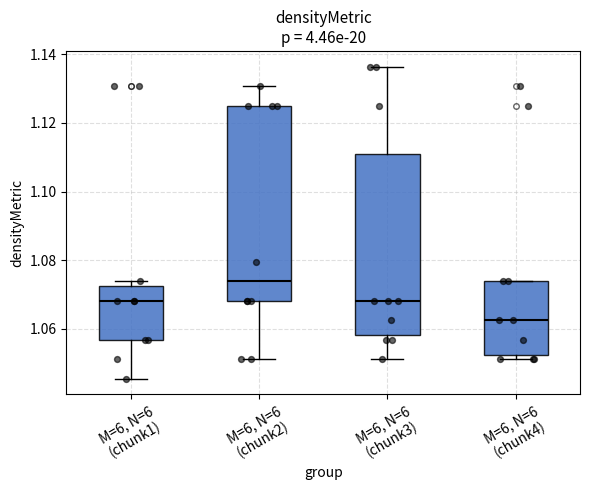

Reading left to right, read every box against the y-axis: the position of its median line, the range the box covers, and the ends of its whiskers. The values are not printed on the chart, so give them approximately, as read against the axis.

M=6, N=6 (chunk1): median 1.068, box 1.056 to 1.072, whiskers 1.046 to 1.074
M=6, N=6 (chunk2): median 1.074, box 1.068 to 1.126, whiskers 1.052 to 1.130
M=6, N=6 (chunk3): median 1.068, box 1.058 to 1.110, whiskers 1.052 to 1.136
M=6, N=6 (chunk4): median 1.062, box 1.052 to 1.074, whiskers 1.052 (just below the box's lower edge) to 1.074